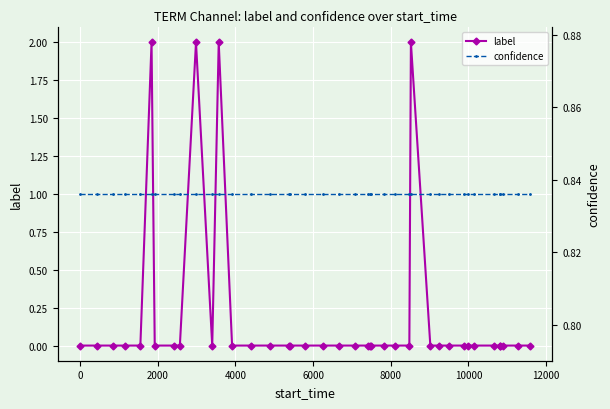

True or false: label has more than 2 interior local peaks.

True